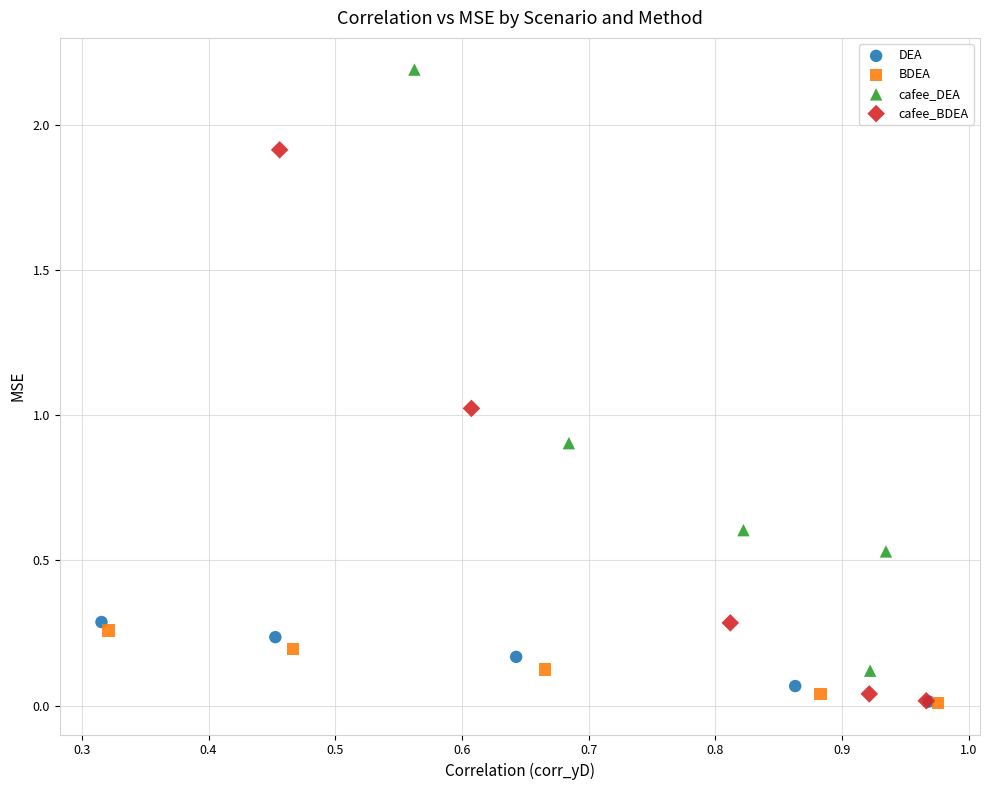

Which series has the largest Y range (max minus min)?

cafee_DEA